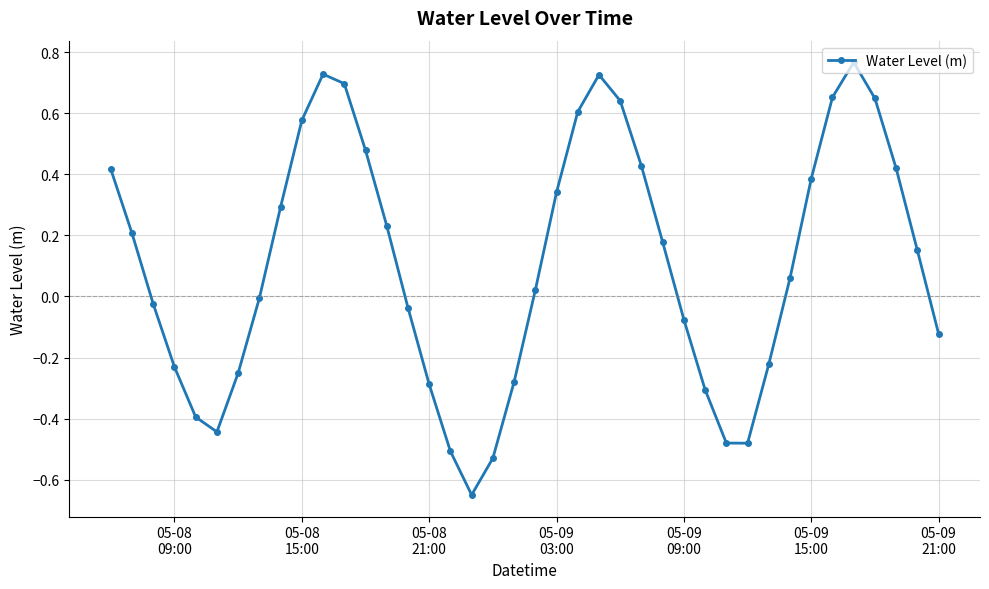

What is the difference between the maximum and minimum values?

1.4